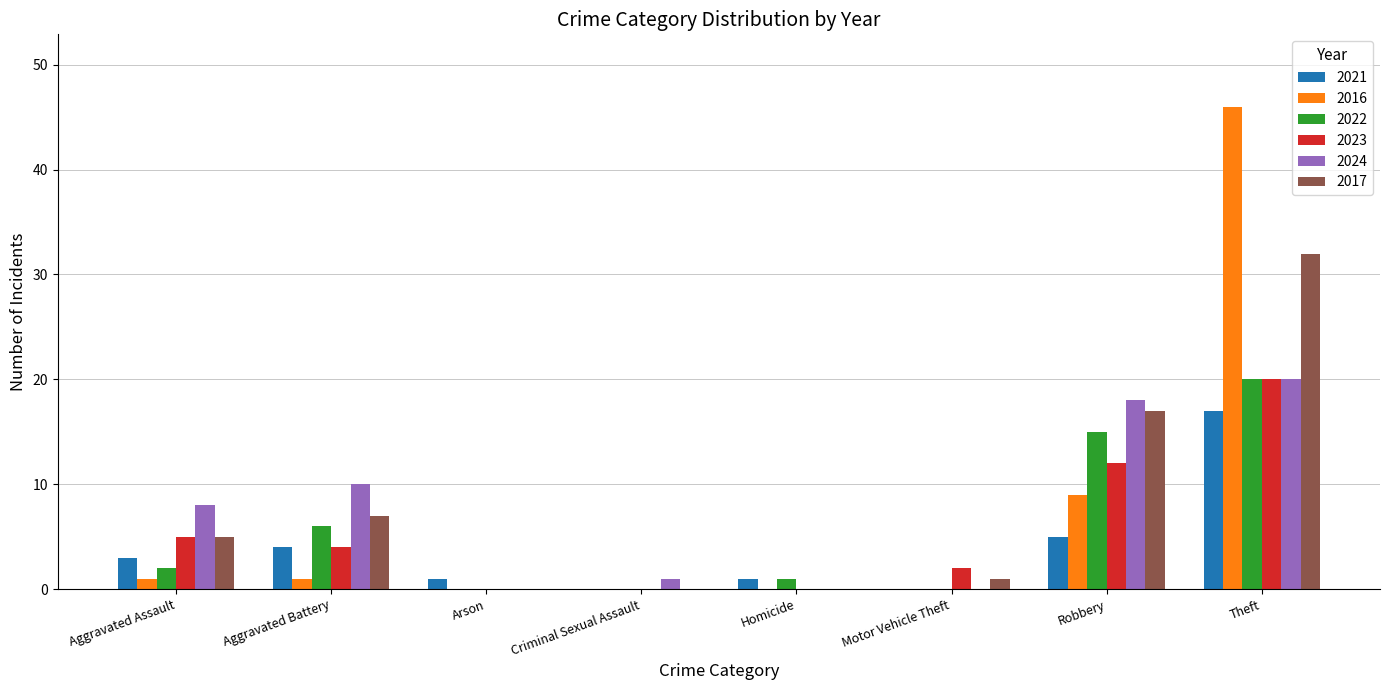

Does the chart contain stacked bars?

No